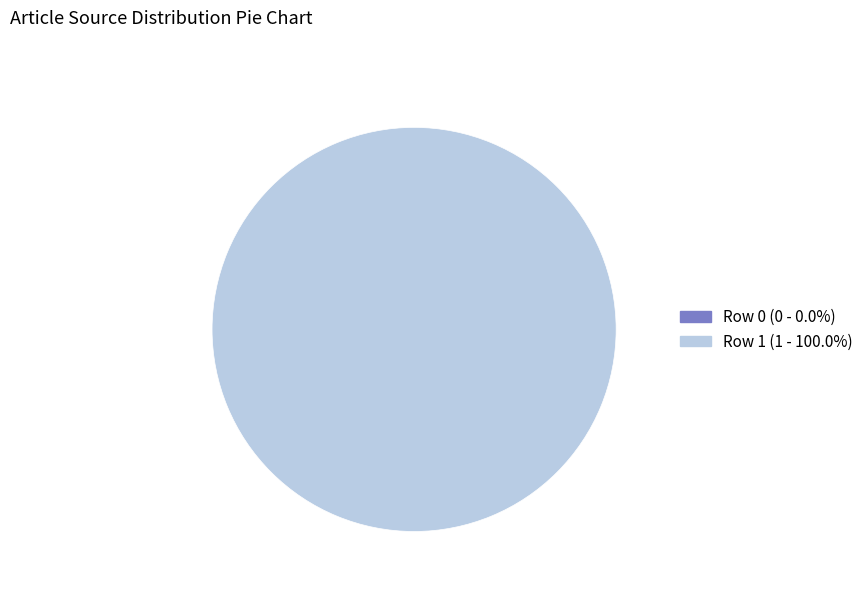

How many segments does this pie chart have?

2